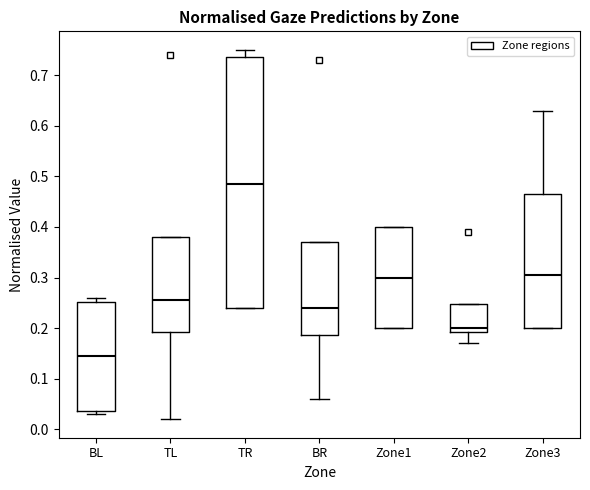

Which box is the tallest, from its lower edge to its upper edge?

TR